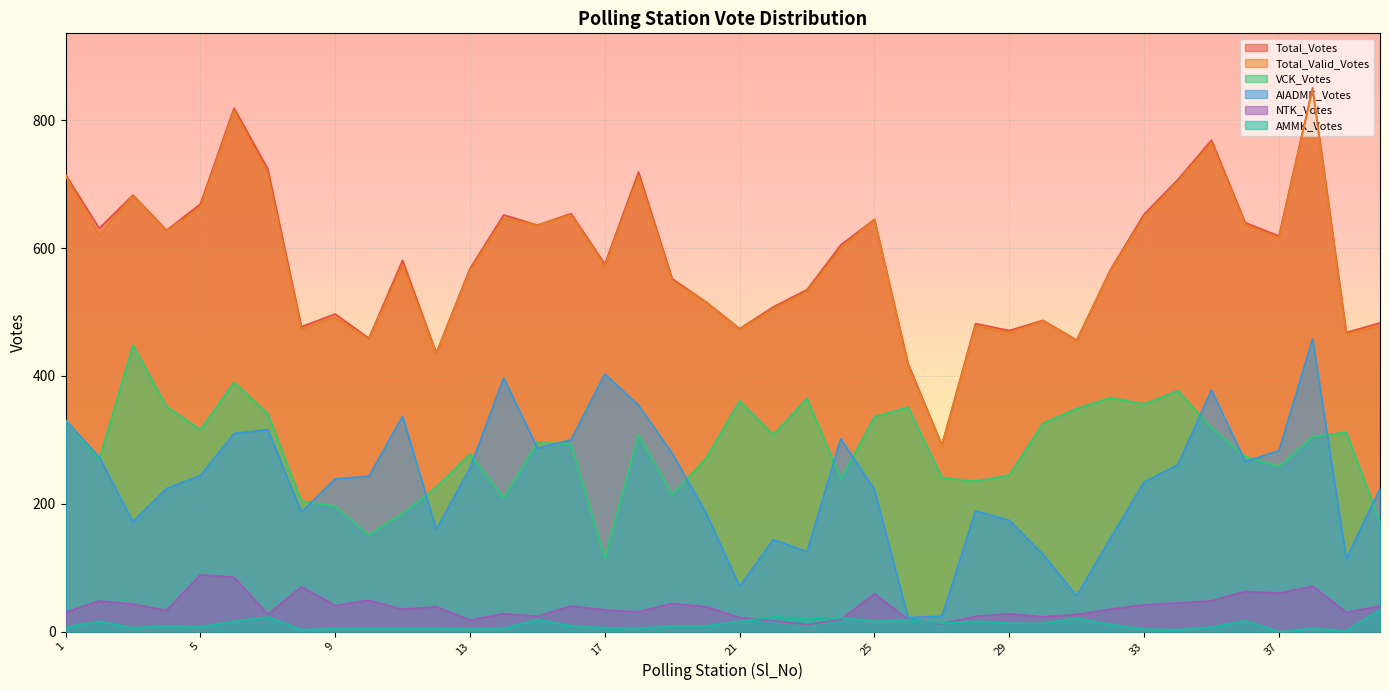

What is the maximum value shown in the chart?

851